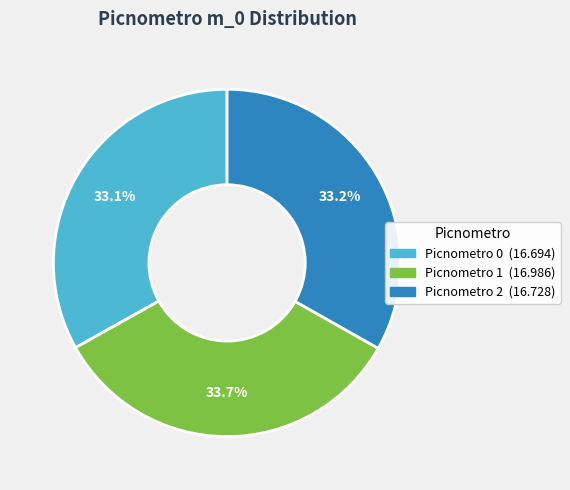

Is there a majority slice in this chart?

No